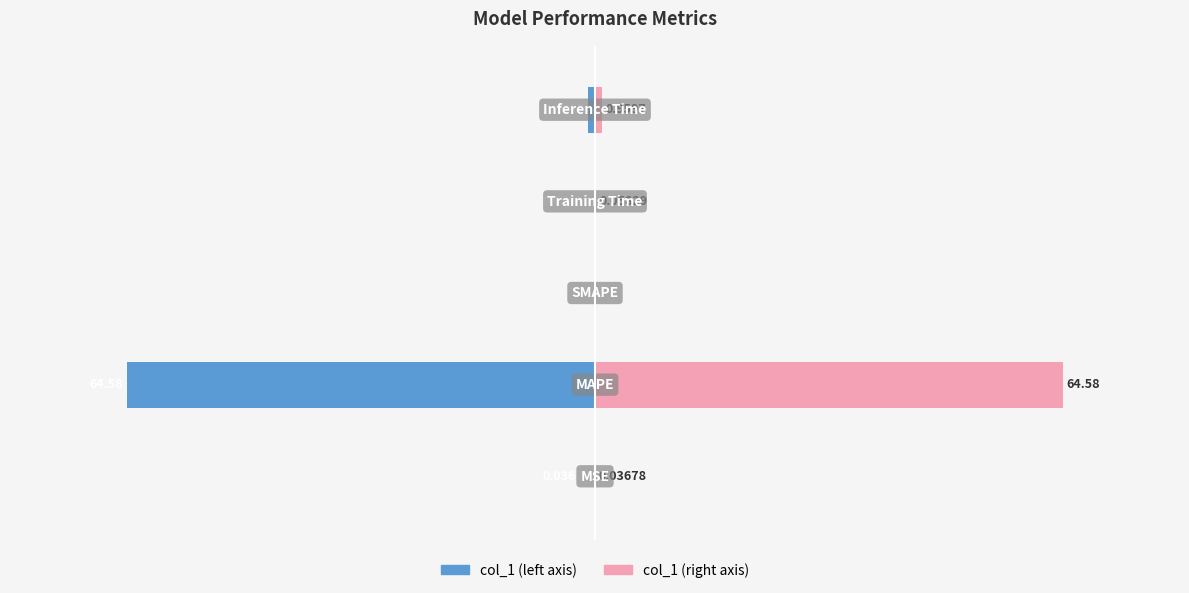

True or false: col_1 (right) has a value of 1.0 at 4.

True